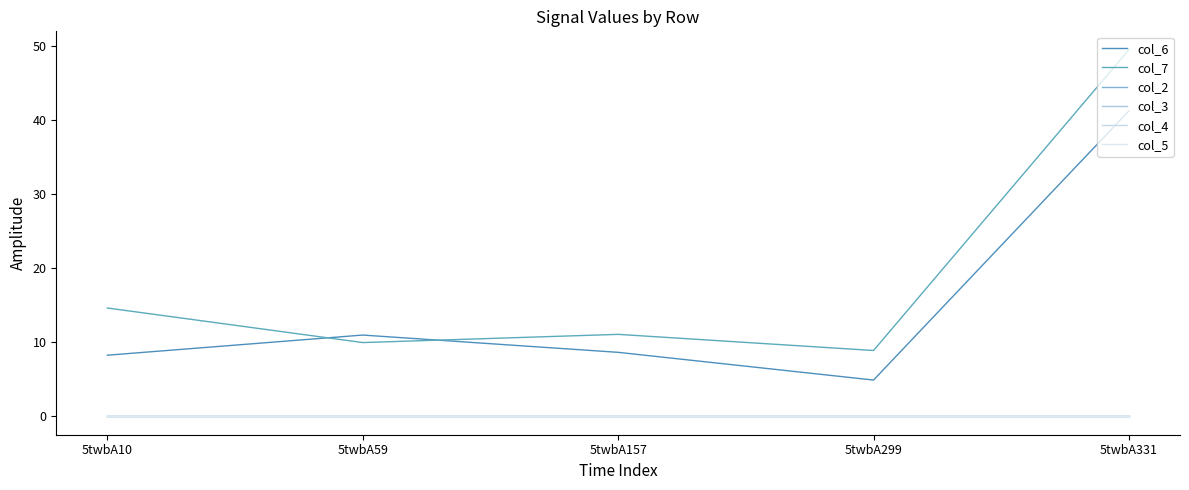

Does the chart have visible grid lines?

No